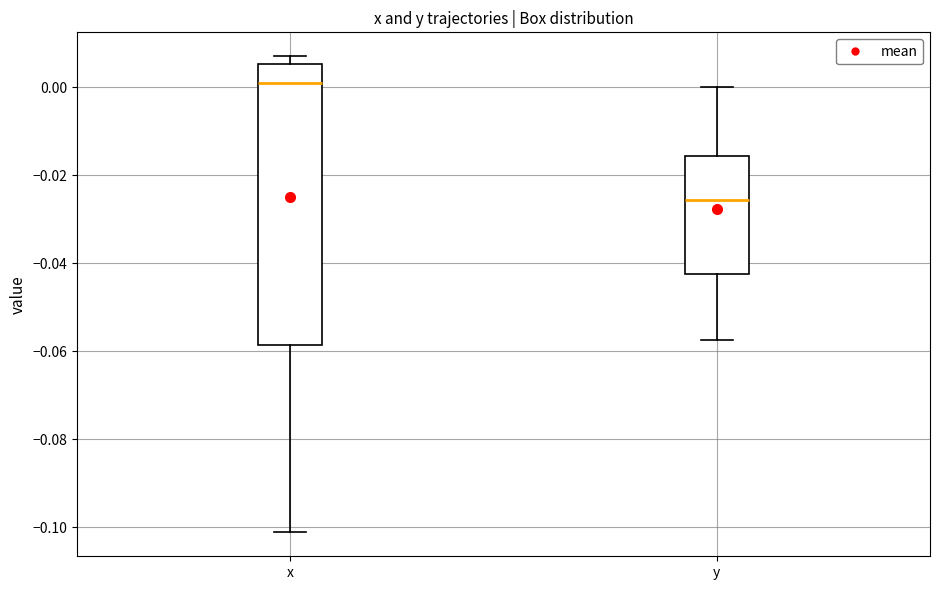

Where is the upper edge of the box for x on the y-axis? The values are not printed on the chart, so give them approximately, as read against the axis.

0.006